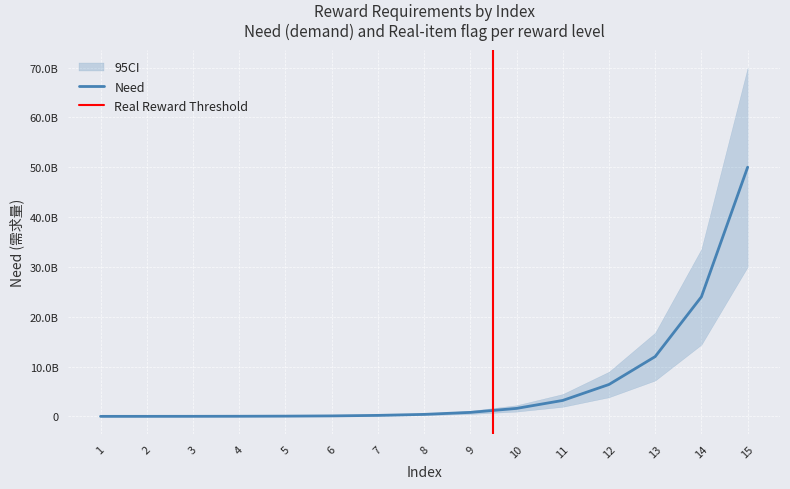

How many values in isreal are above zero?

6